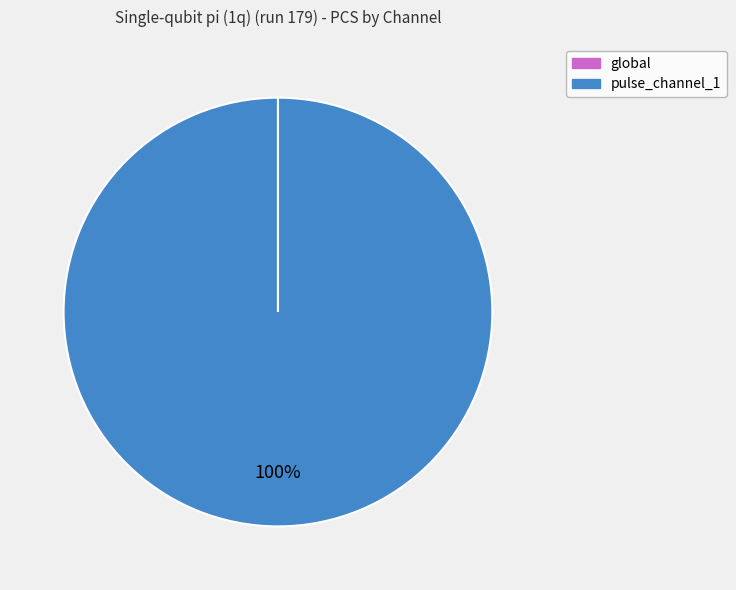

To the nearest percent, what percentage of the pie is pulse_channel_1?

100%